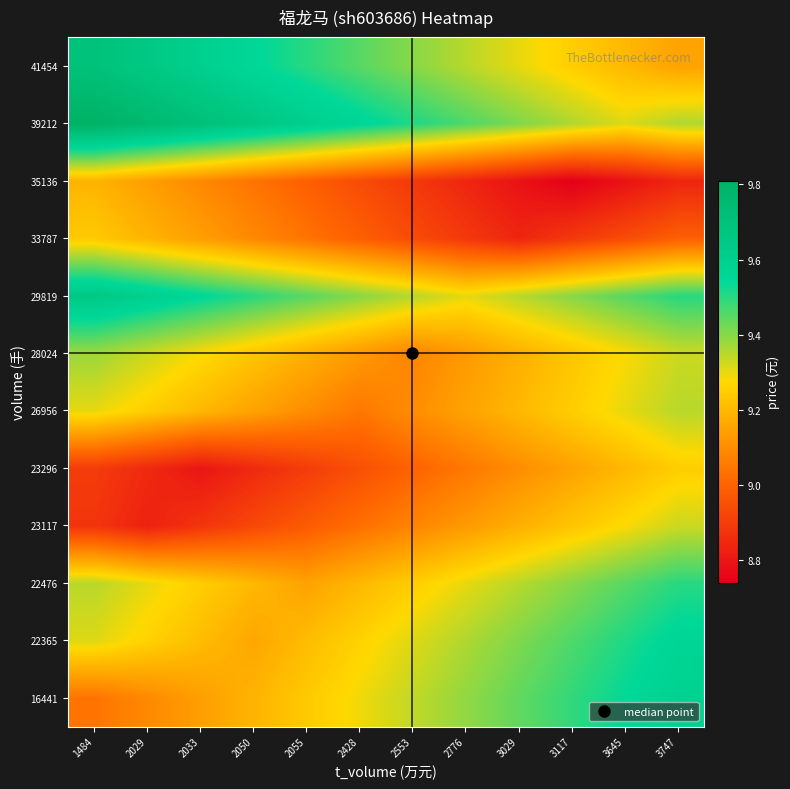

What is the difference between the highest and lowest values at 3117?

0.7